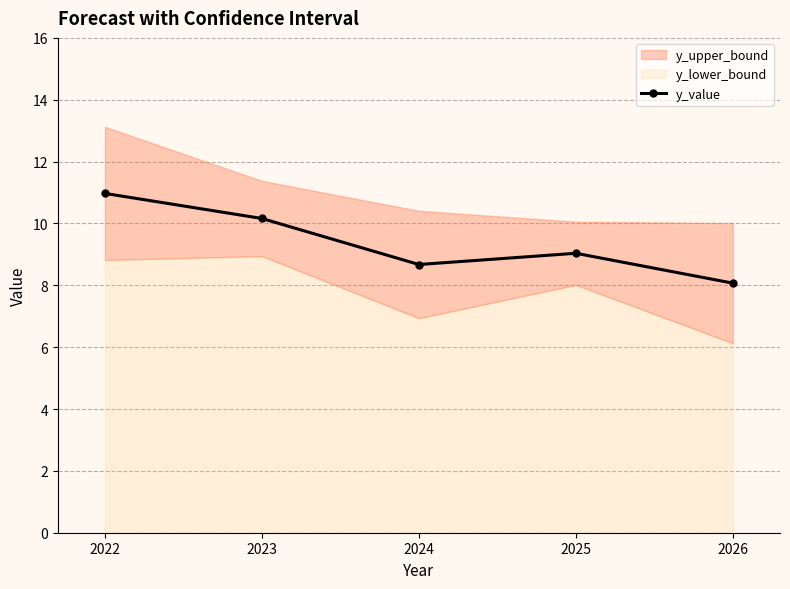

How many values are below 9?

2